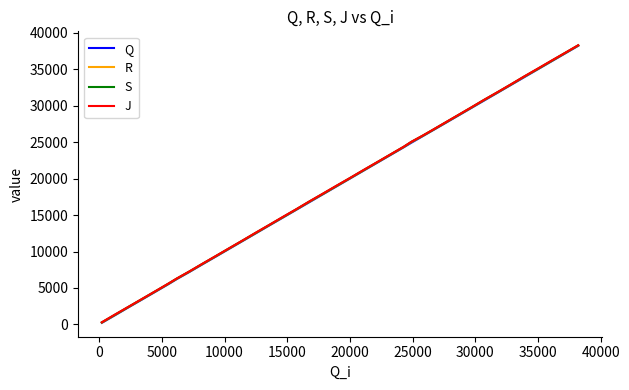

Rank the series by their average value, from lowest to highest.

Q, R, S, J